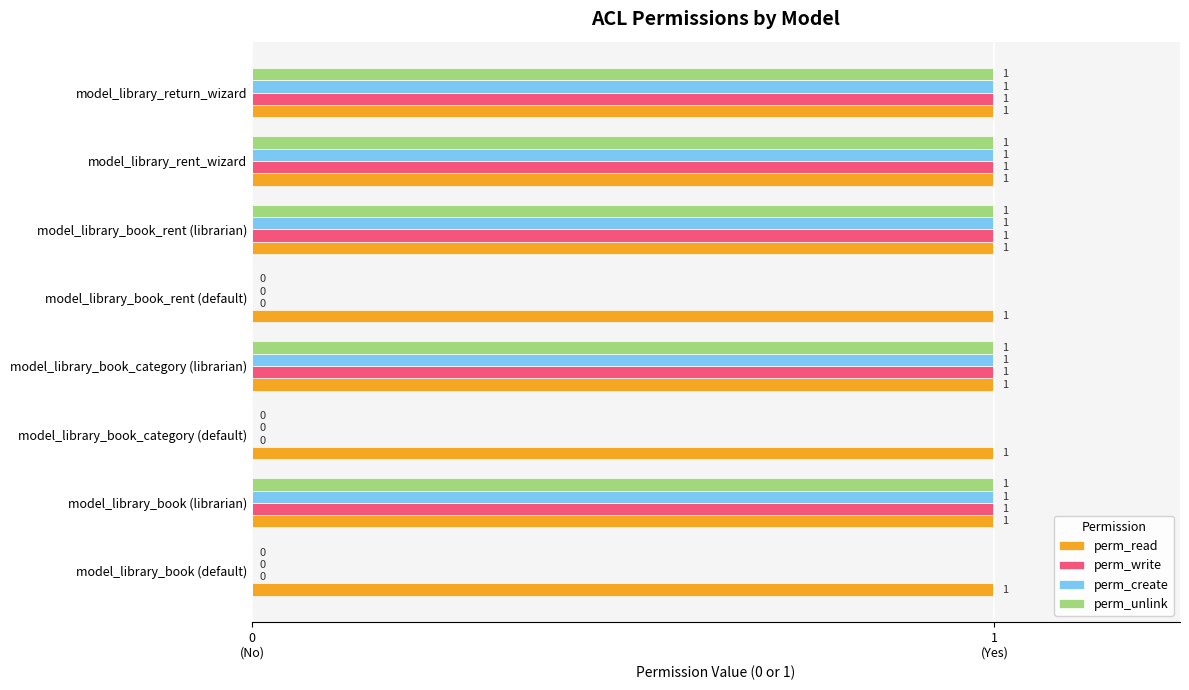

What are all the series names shown in the legend?

perm_read, perm_write, perm_create, perm_unlink